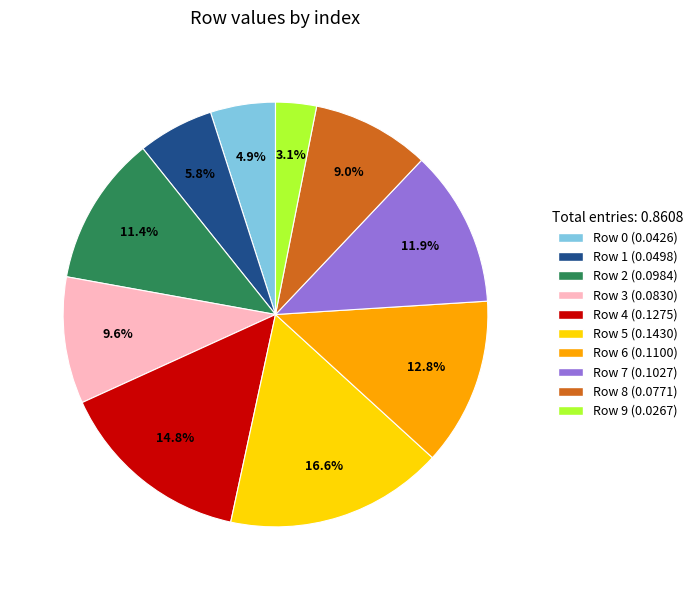

What is the largest slice in the pie chart?

Row 5